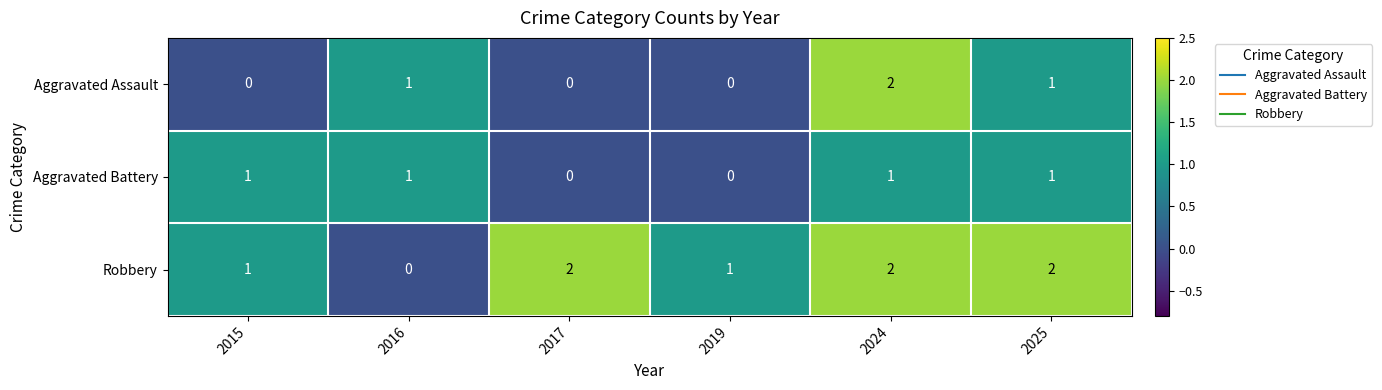

How many Aggravated Assault values are between 0 and 1?

5